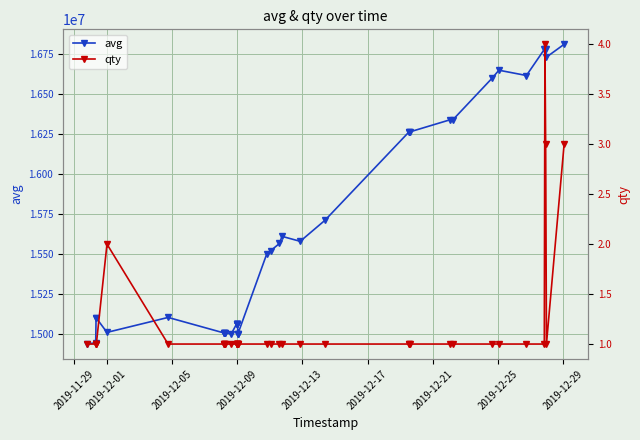

How many values in the avg series exceed 15104000?

19